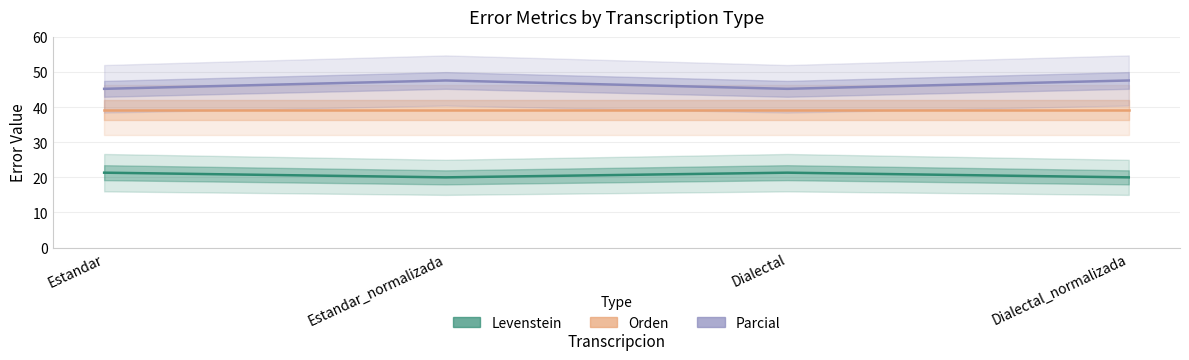

What are all the series names shown in the legend?

Levenstein, Orden, Parcial